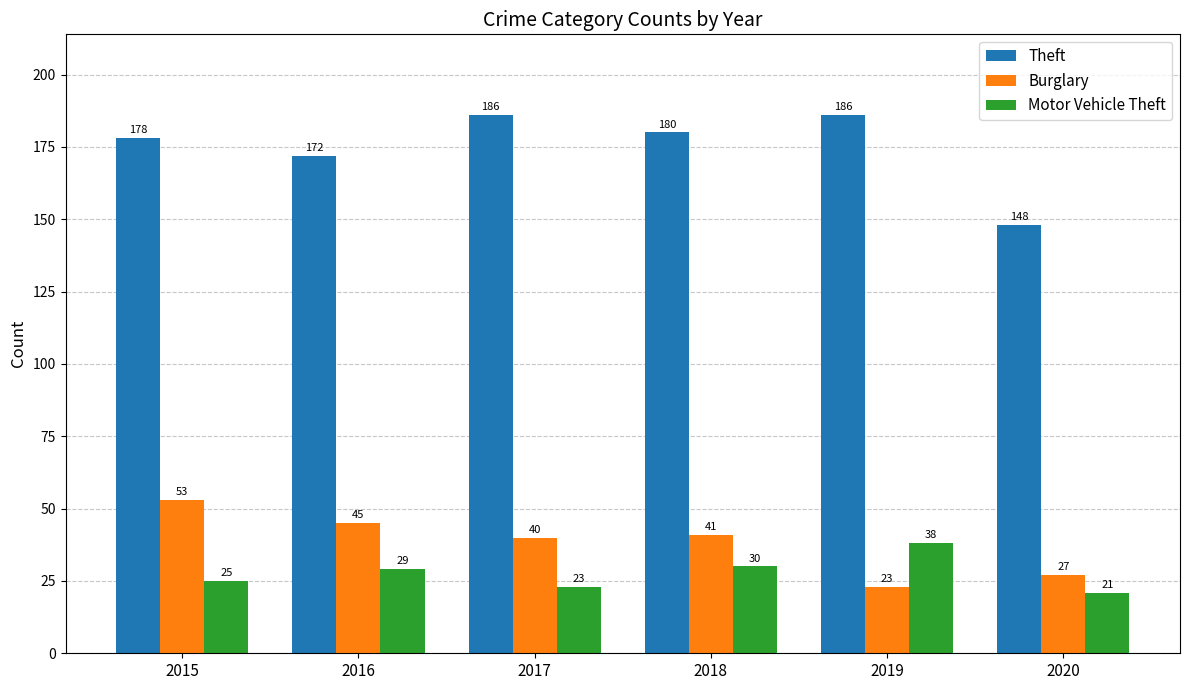

At which label does Theft first exceed 180?

2017